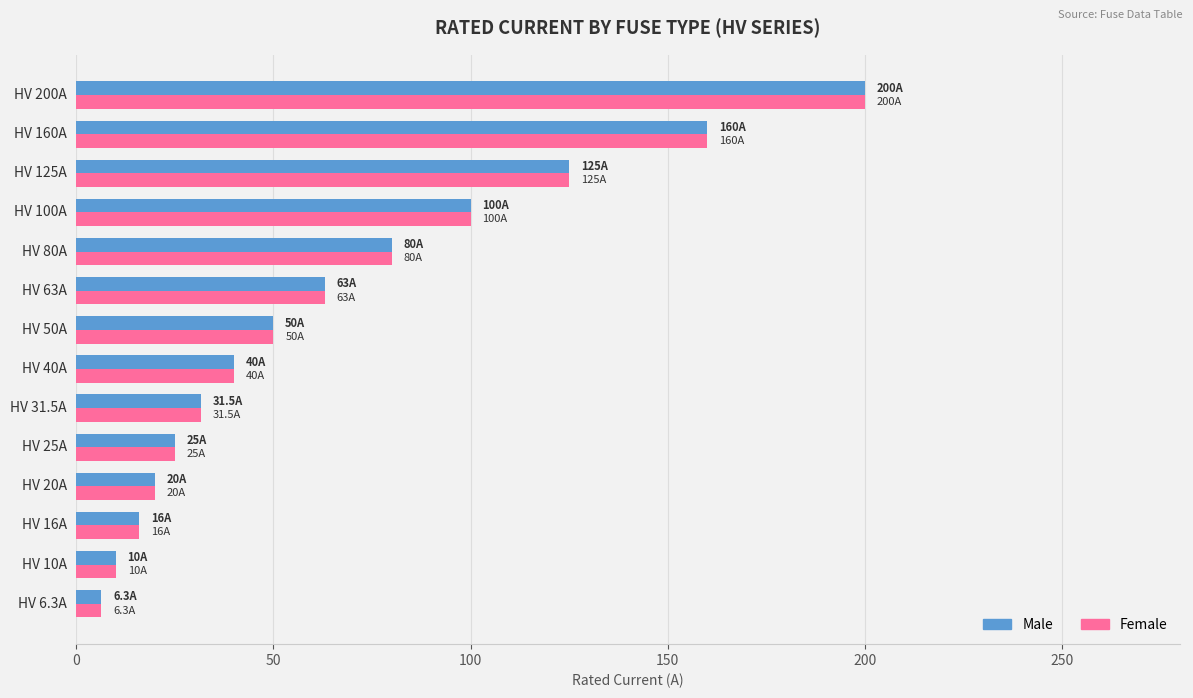

At which label is Female closest to 103?

HV 100A